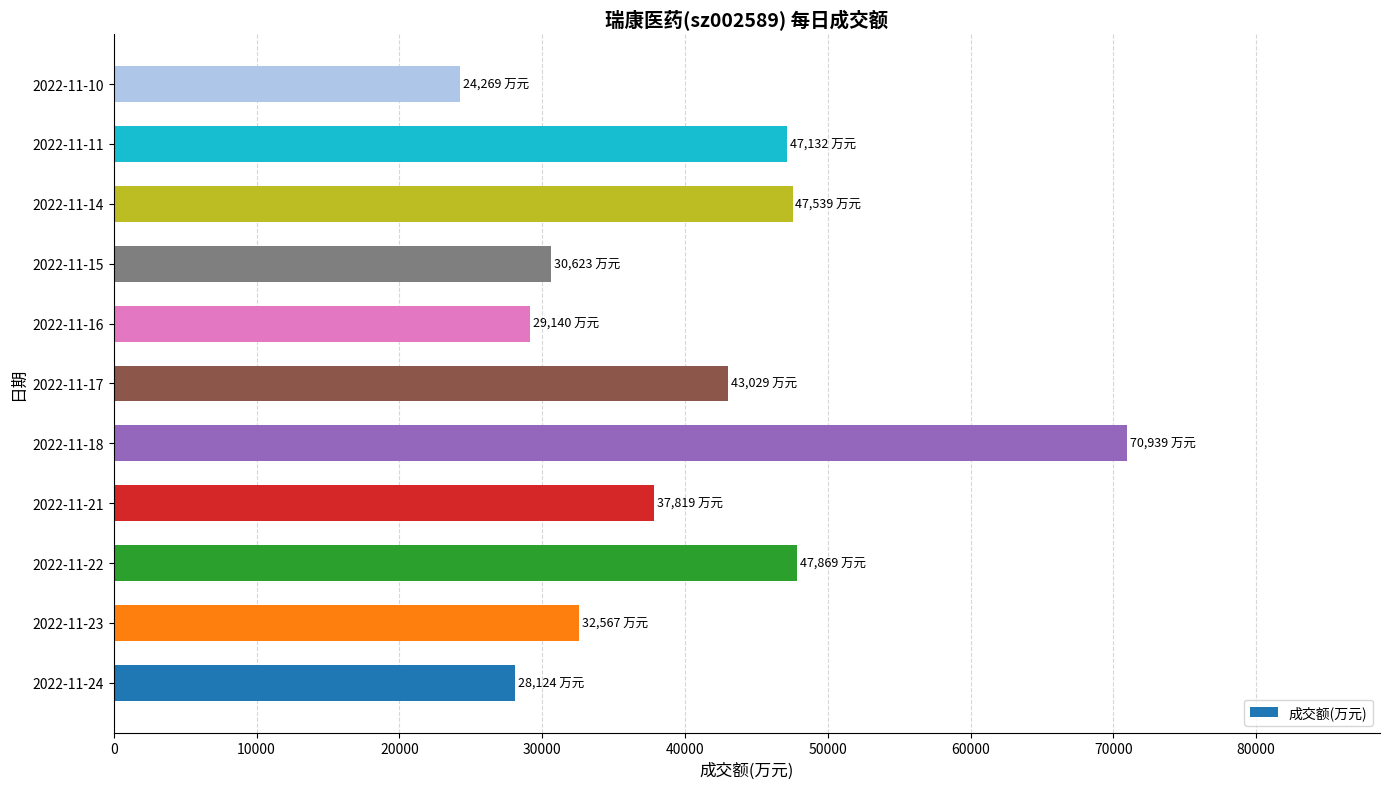

How many bars are there in total?

11